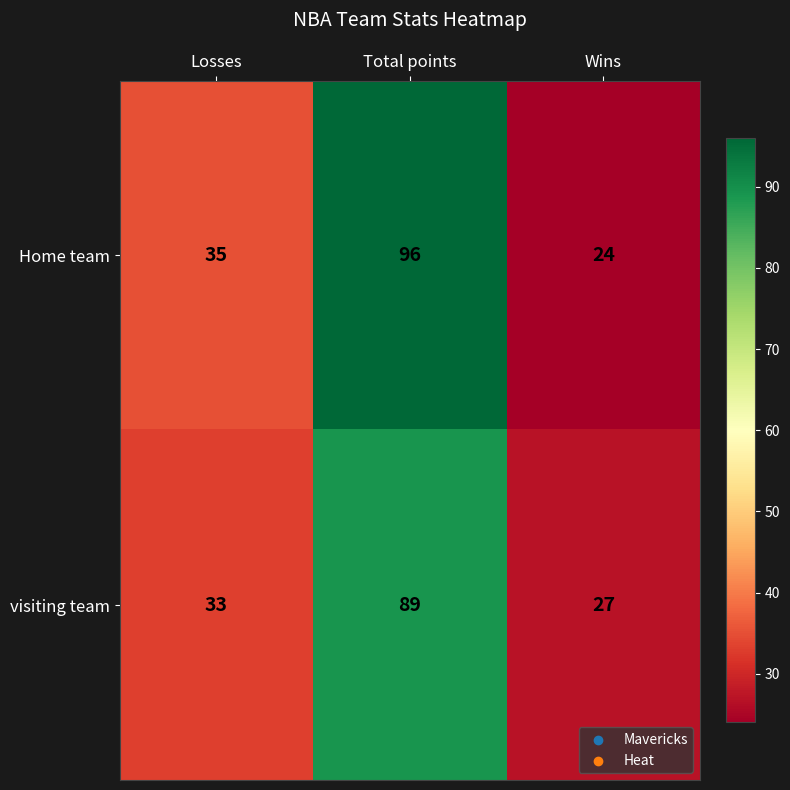

What is the sum of all visiting team values?

149